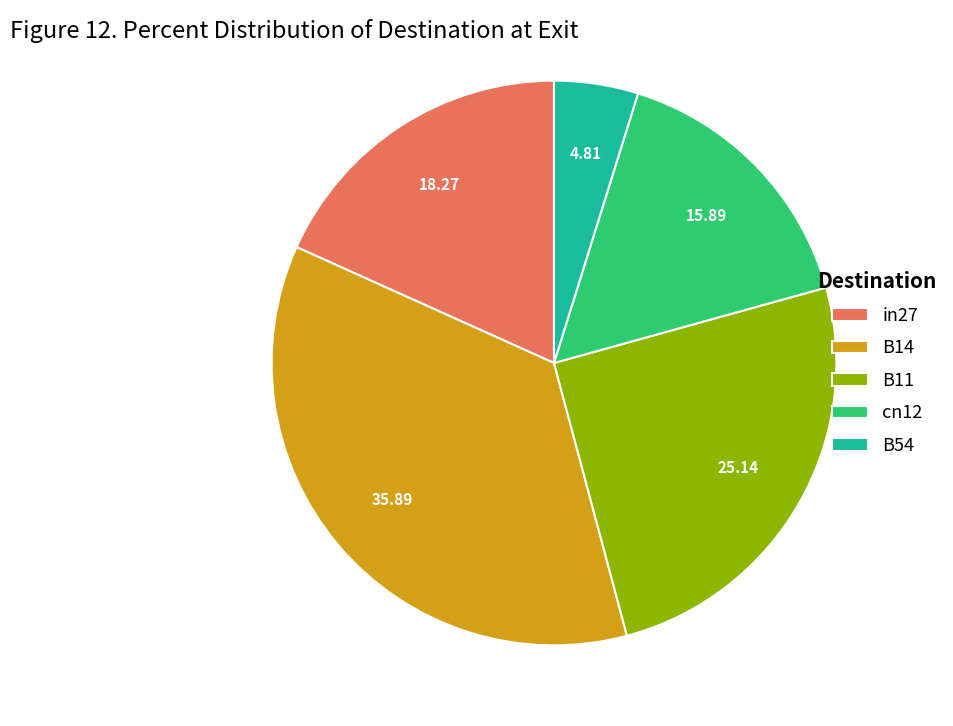

Rank the categories by value from highest to lowest.

B14, B11, in27, cn12, B54